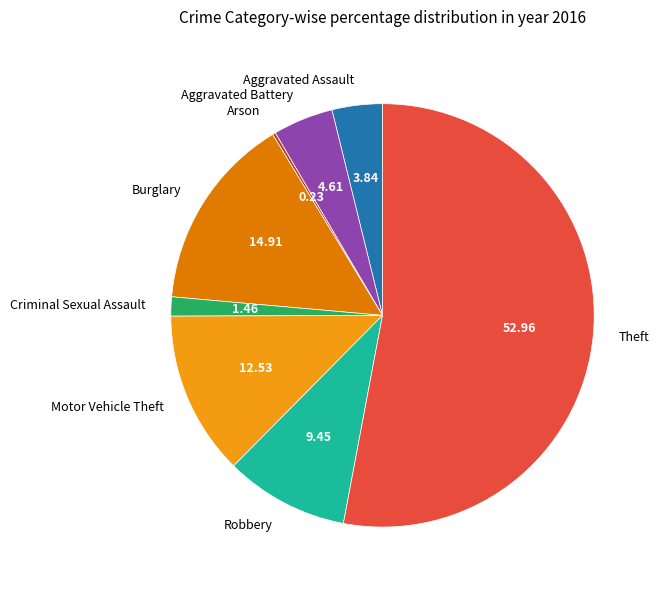

Does Robbery account for over 50% of the chart?

No